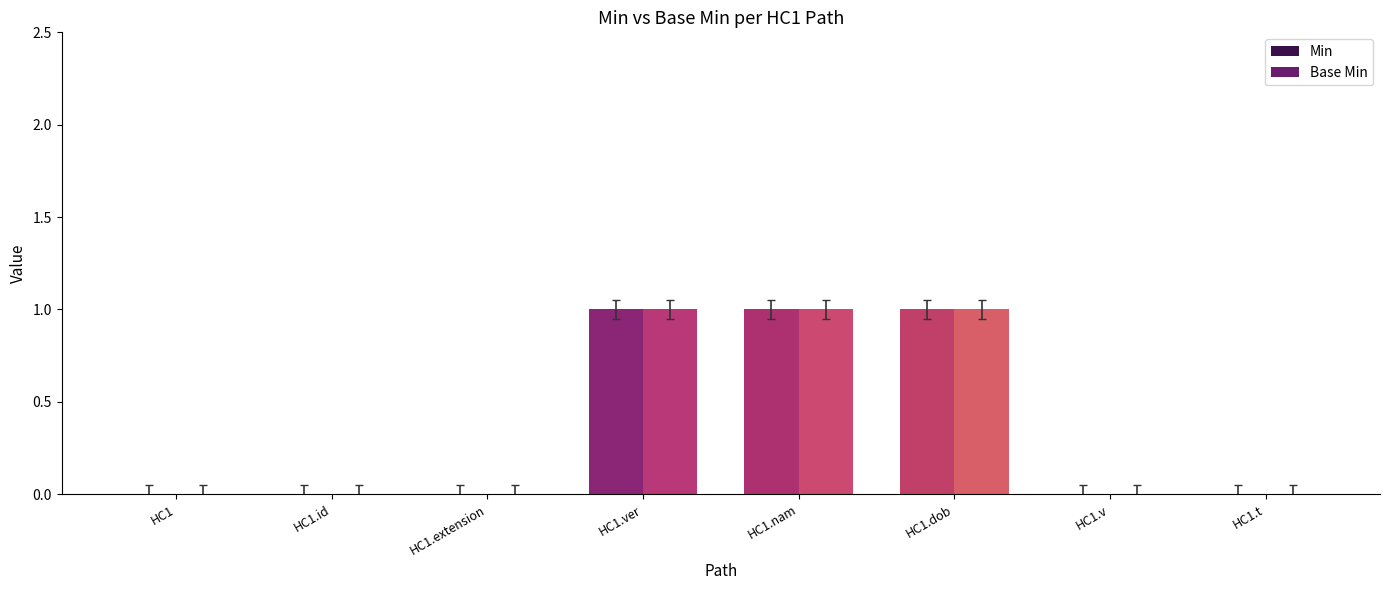

Reading left to right, transcribe all the data shown in this chart.

Min: HC1=0	HC1.id=0	HC1.extension=0	HC1.ver=1	HC1.nam=1	HC1.dob=1	HC1.v=0	HC1.t=0
Base Min: HC1=0	HC1.id=0	HC1.extension=0	HC1.ver=1	HC1.nam=1	HC1.dob=1	HC1.v=0	HC1.t=0